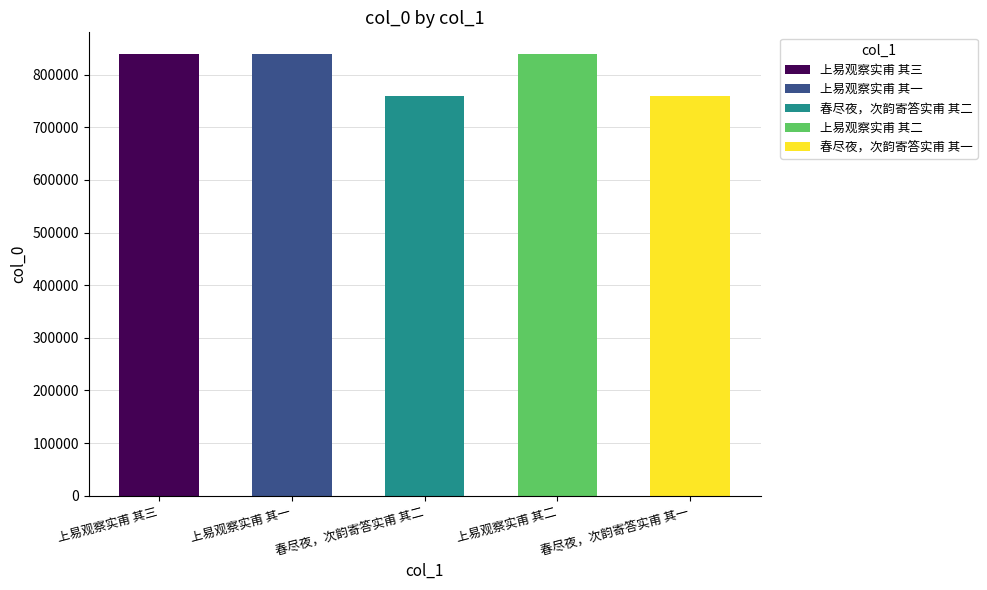

Between 春尽夜，次韵寄答实甫 其一 and 春尽夜，次韵寄答实甫 其二, which is larger?

春尽夜，次韵寄答实甫 其二